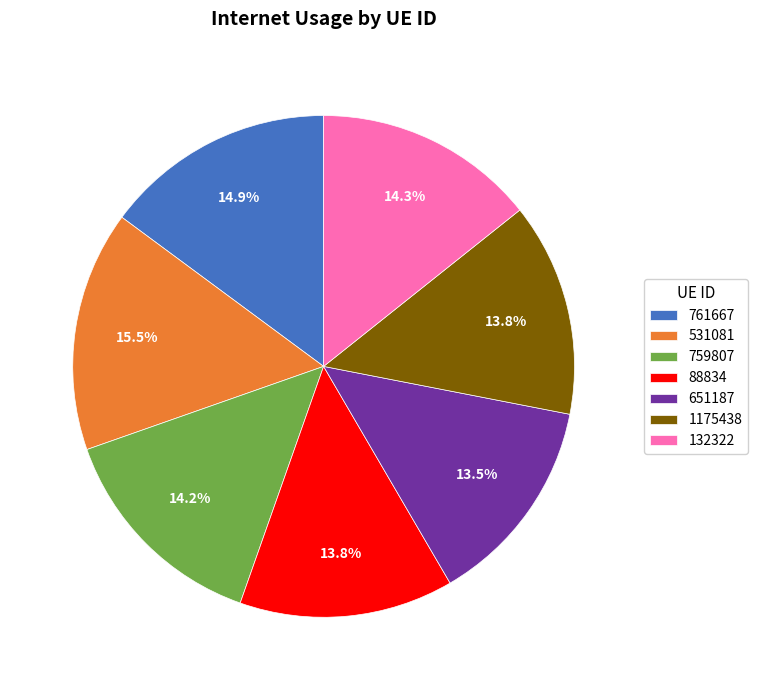

To the nearest percent, what is the average slice percentage?

14%